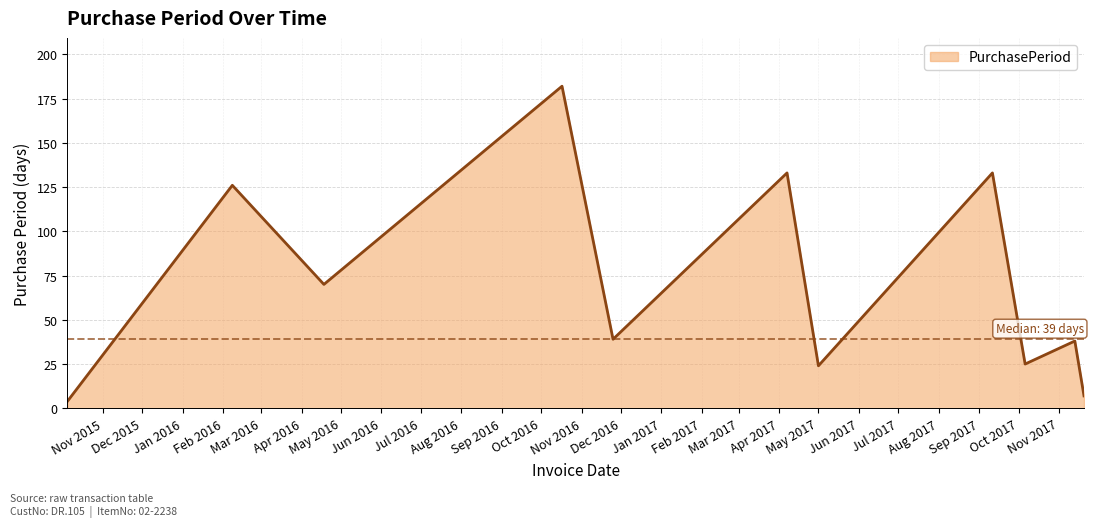

What is the smallest value displayed?

4